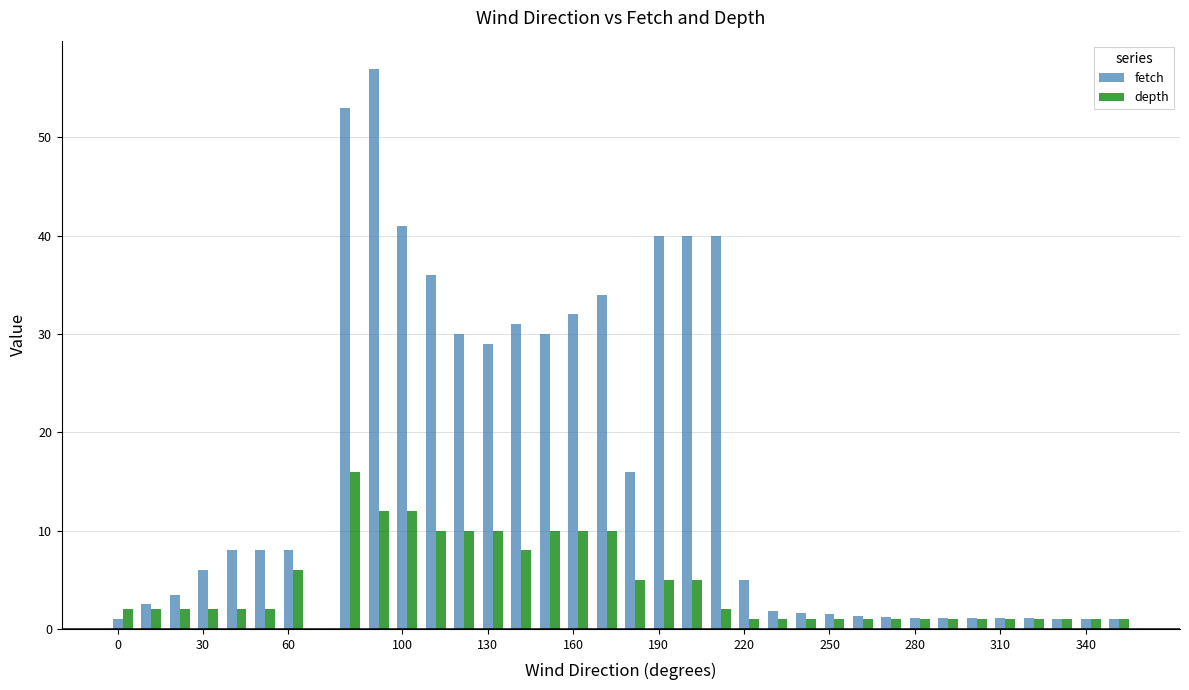

How many data points does each series have?

35